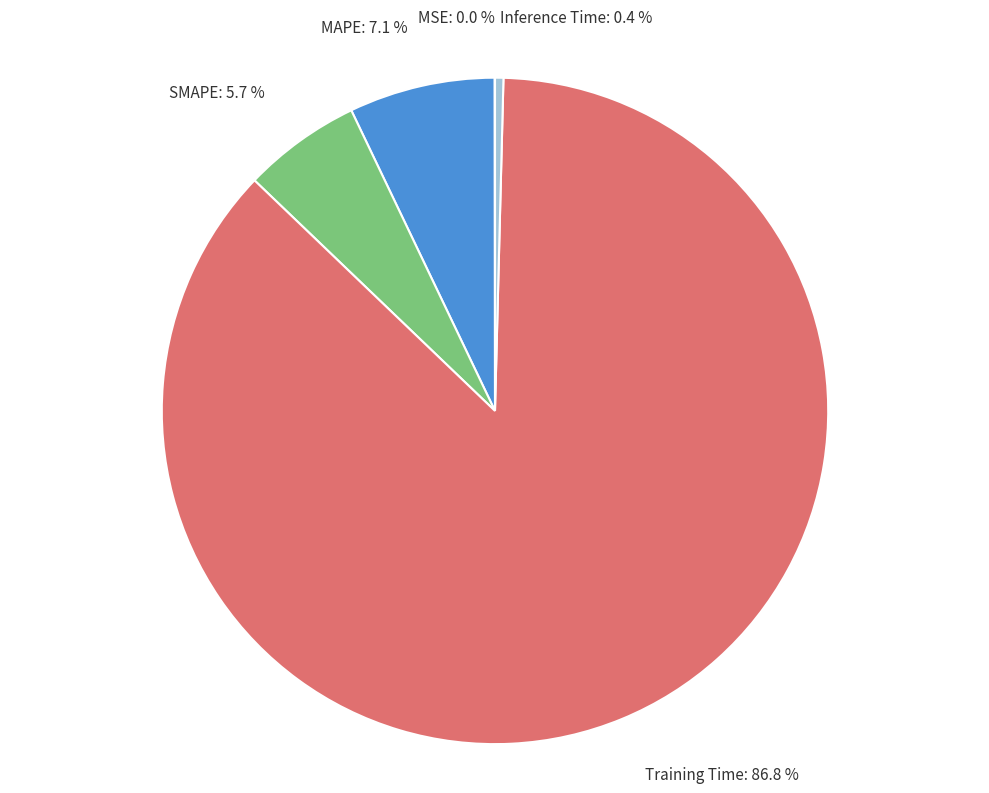

To the nearest percent, what percentage of the pie is SMAPE?

6%